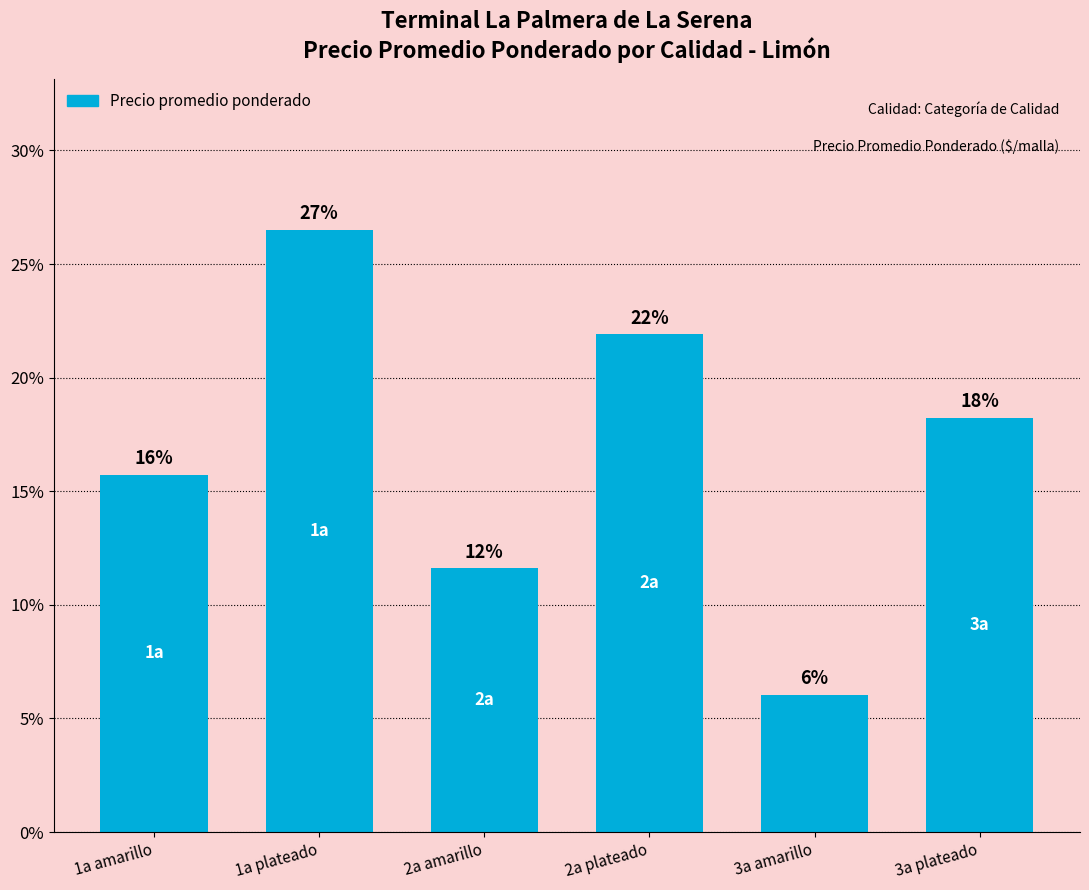

What is the label of the 5th bar from the left?

3a amarillo